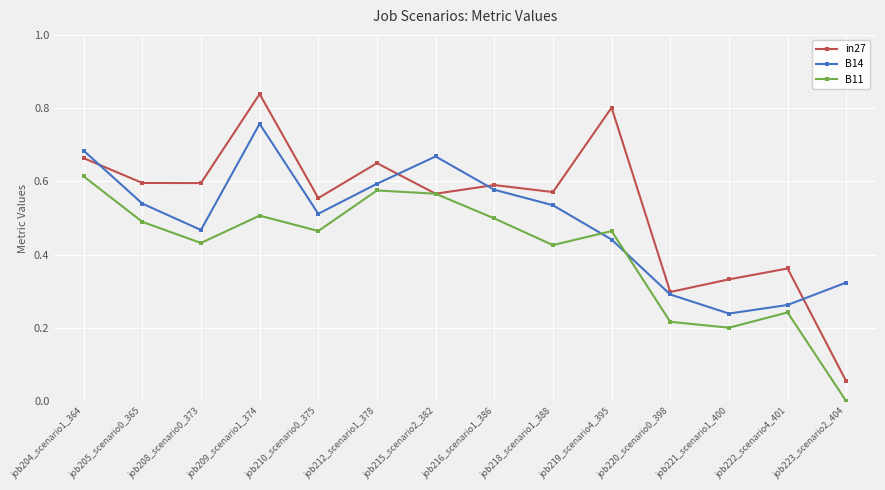

List the series in order of their peak value, lowest first.

B11, B14, in27